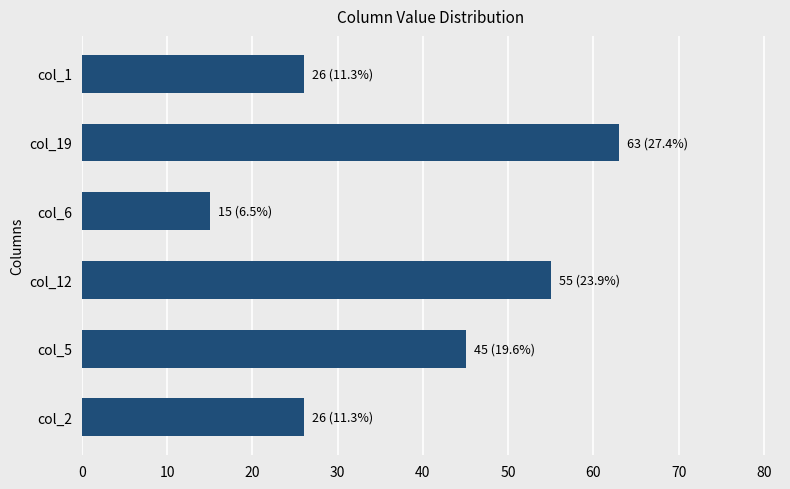

What is the difference between the values at col_12 and col_2?

29